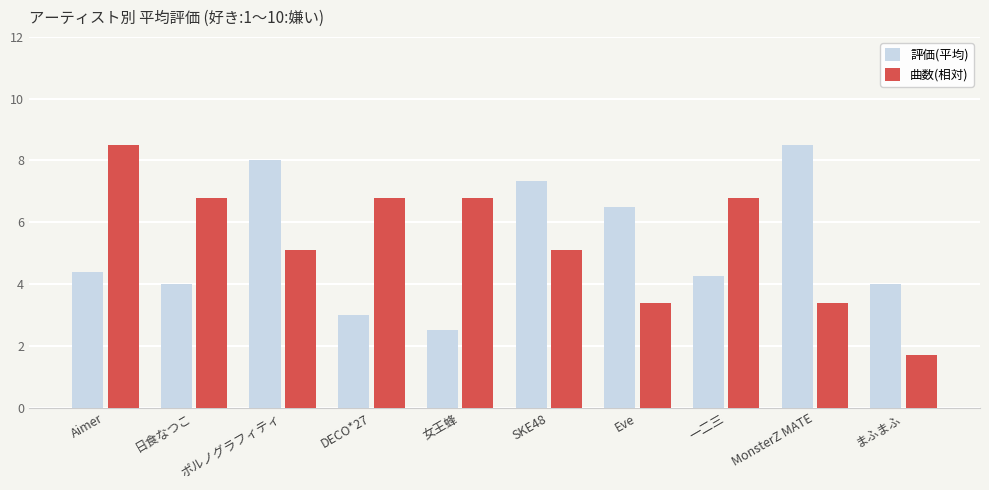

List the series in order of their overall mean, highest first.

曲数(相対), 評価(平均)